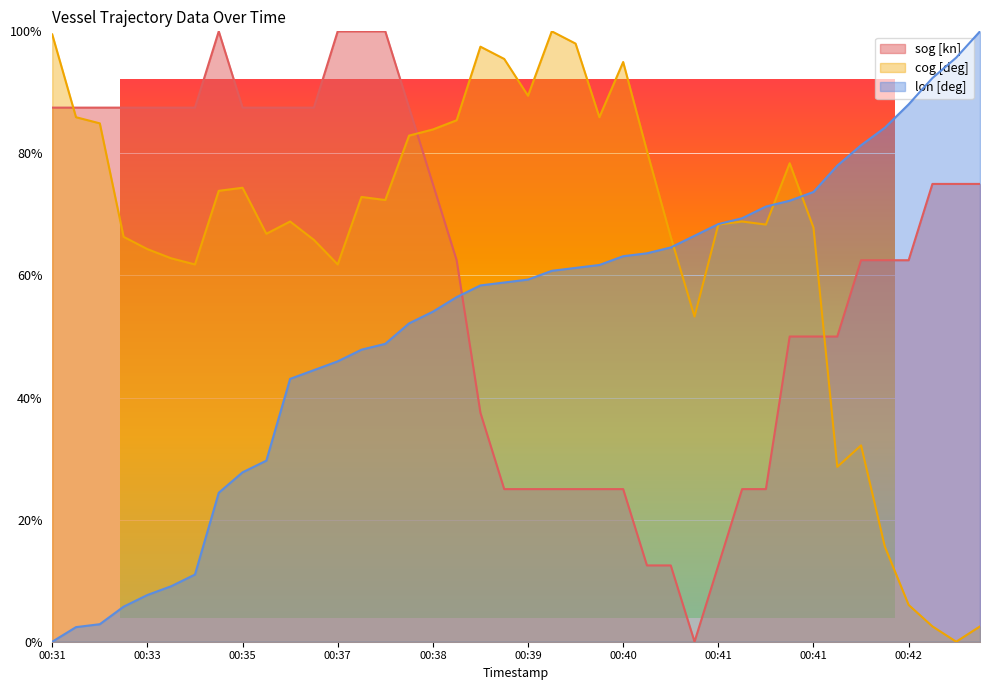

Which label corresponds to the largest value in the chart?

00:34